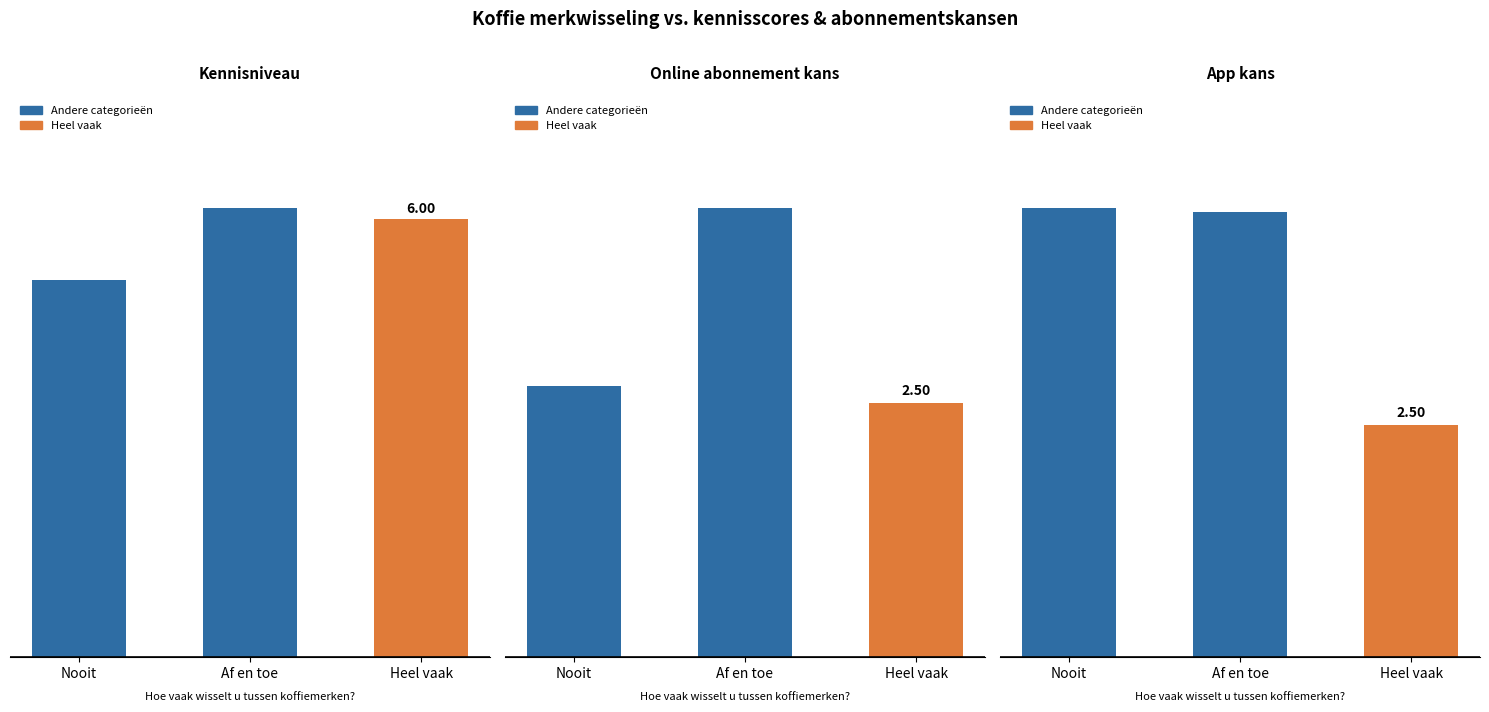

At which label is App kans closest to 3?

Heel vaak